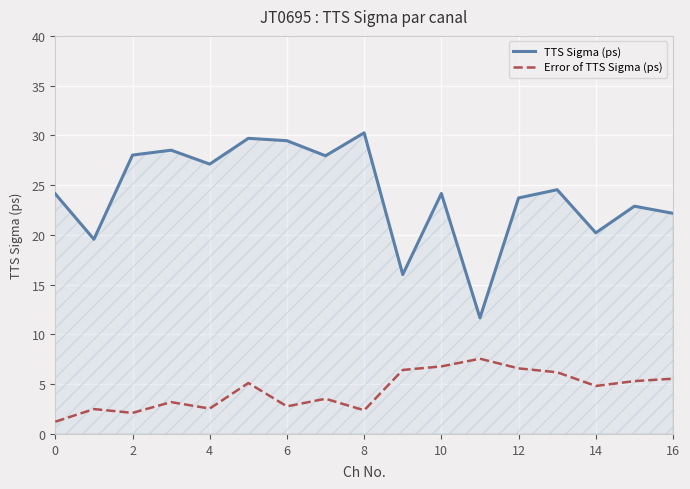

True or false: Error of TTS Sigma (ps) and TTS Sigma (ps) cross at least once.

False